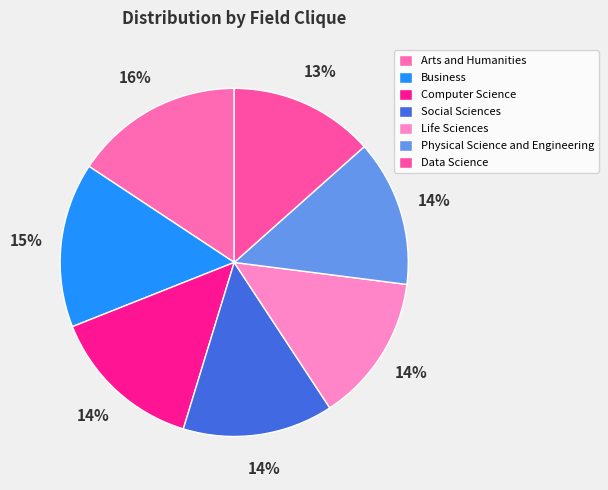

How many slices are in this pie chart?

7